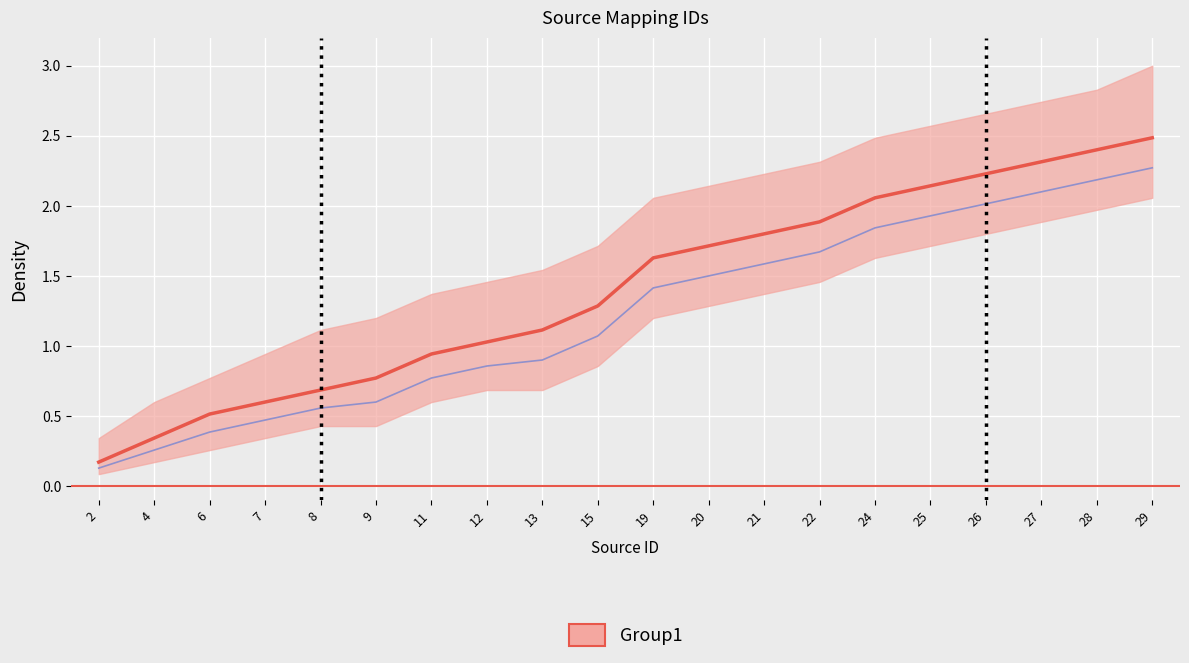

True or false: upper and mean cross at least once.

False